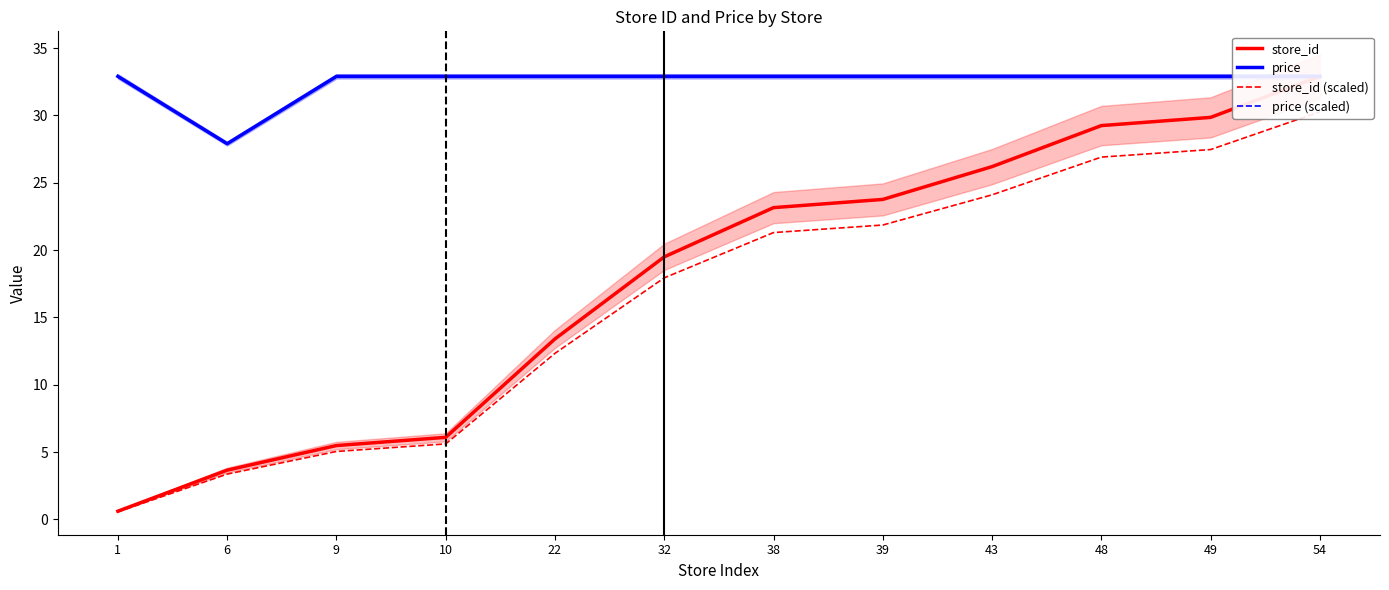

What are all the series names shown in the legend?

store_id, price, store_id (scaled), price (scaled)